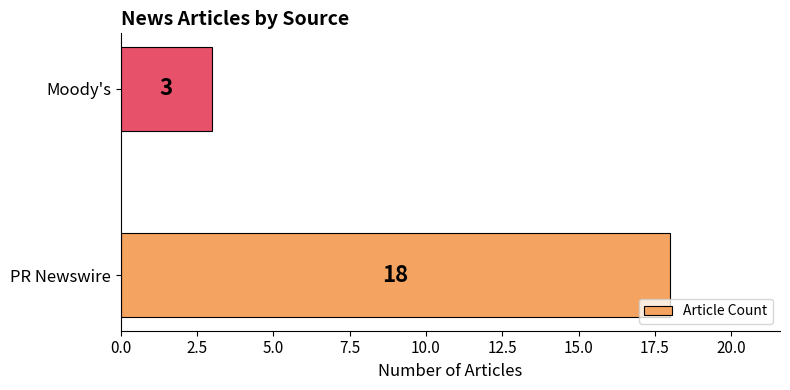

Where is the data nearest to the value 10?

Moody's